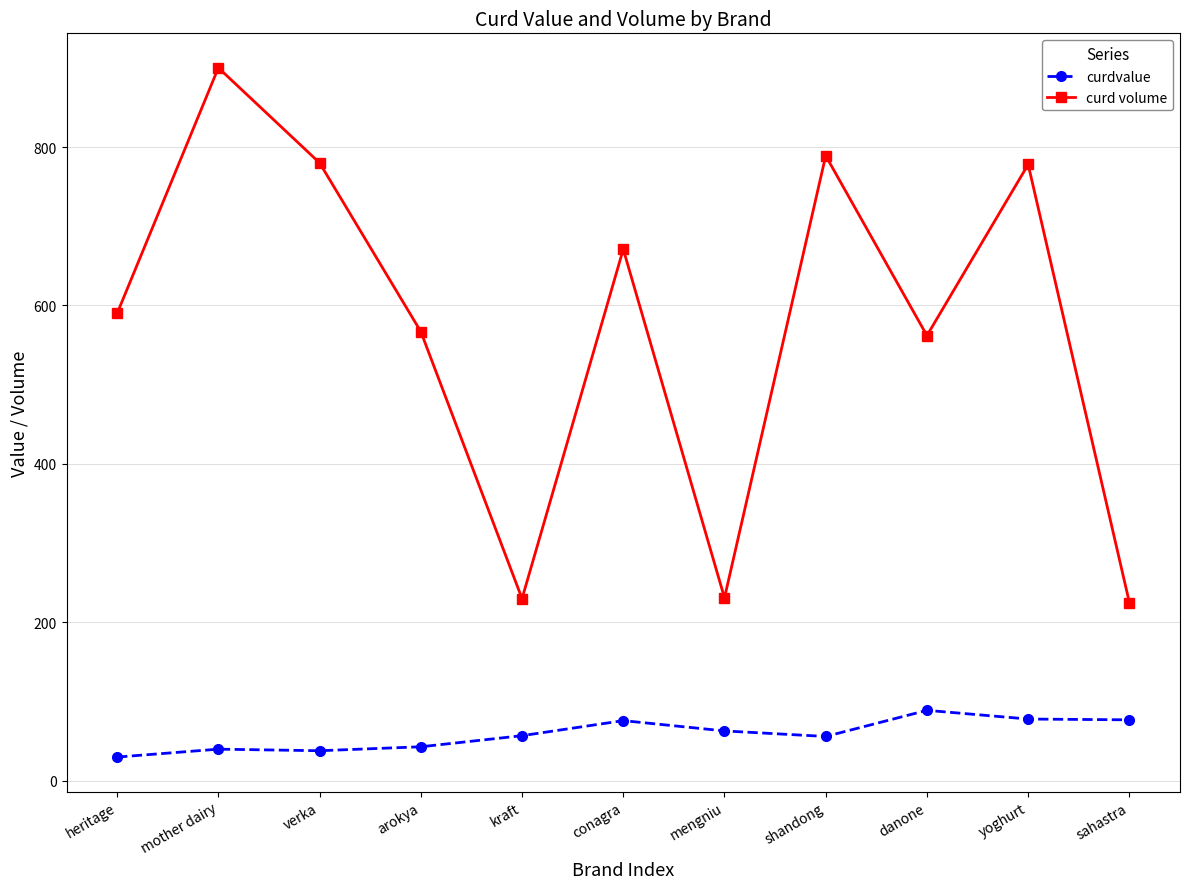

At which category does the chart reach its minimum across all series?

heritage